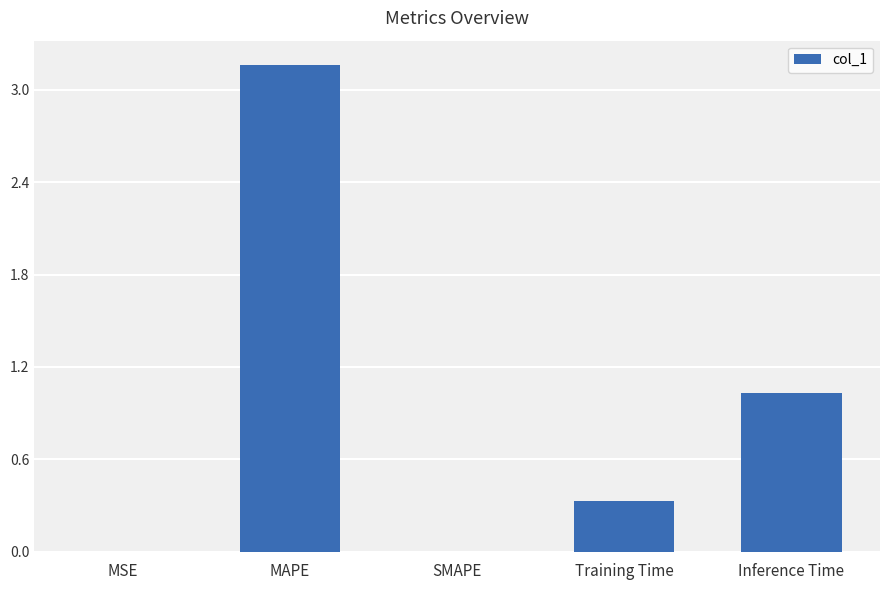

What is the sum of the values at Training Time and SMAPE?

0.3